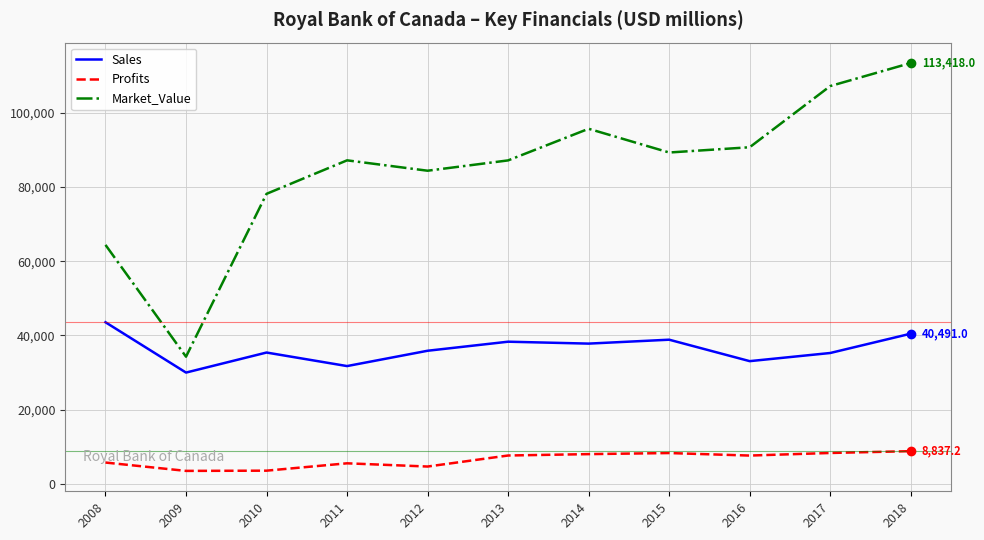

What is the total value across all series at 2013?

133174.8